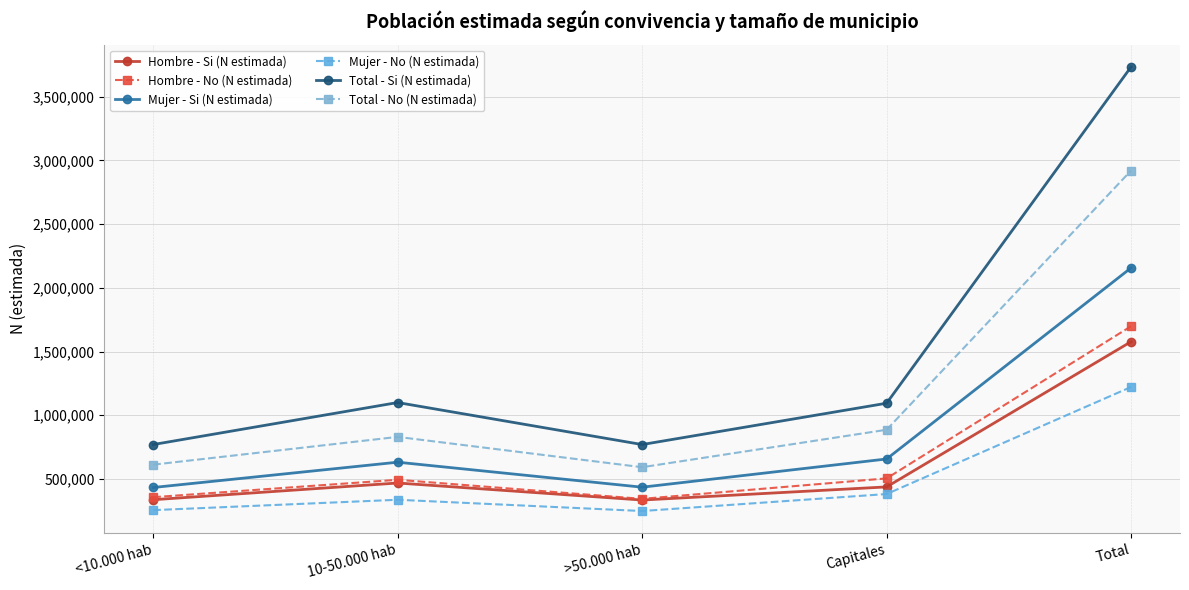

List the series in order of their peak value, highest first.

Total - Si (N estimada), Total - No (N estimada), Mujer - Si (N estimada), Hombre - No (N estimada), Hombre - Si (N estimada), Mujer - No (N estimada)